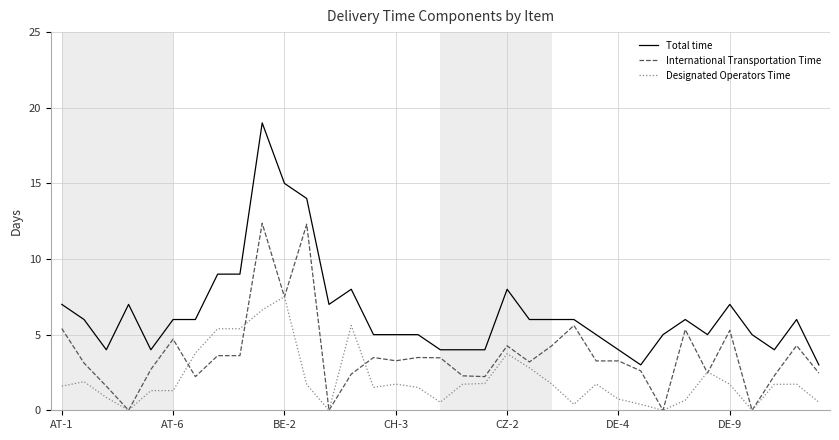

Which series has the widest spread of values?

Total time